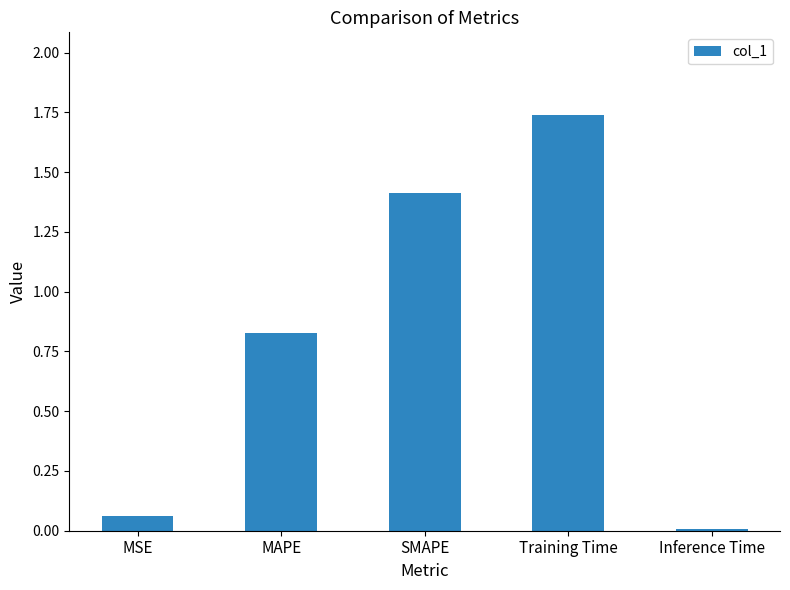

The value at Inference Time is 0.0. True or false?

True